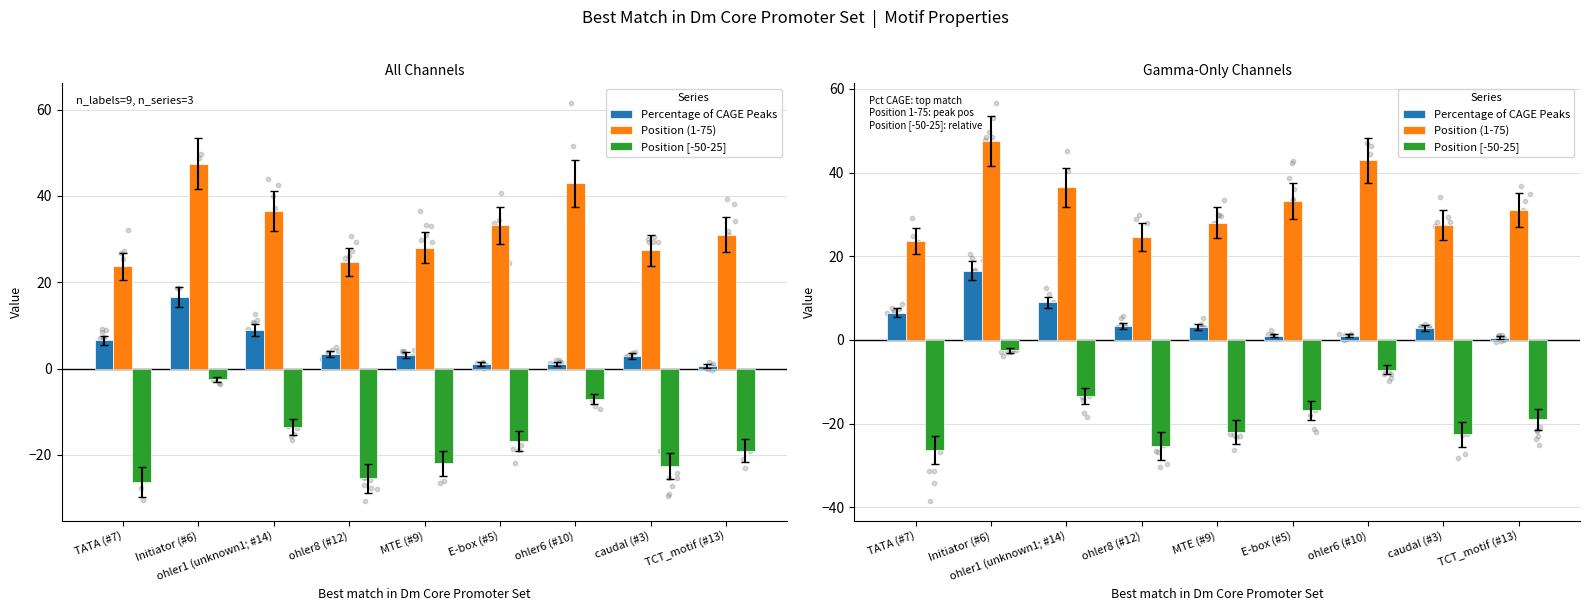

Which series has the widest spread of Y values?

Position (1-75)